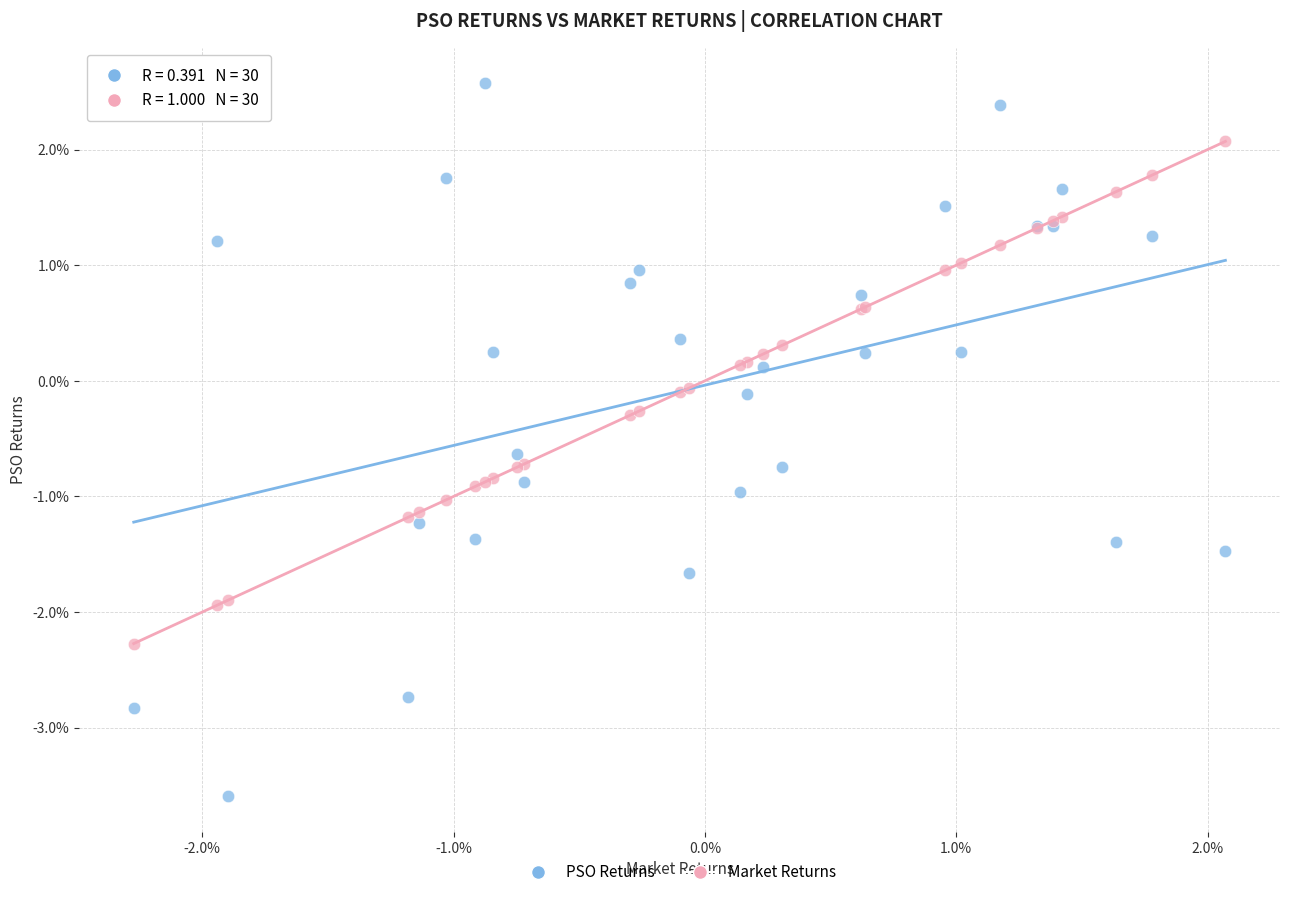

What are all the series names shown in the legend?

PSO Returns, Market Returns